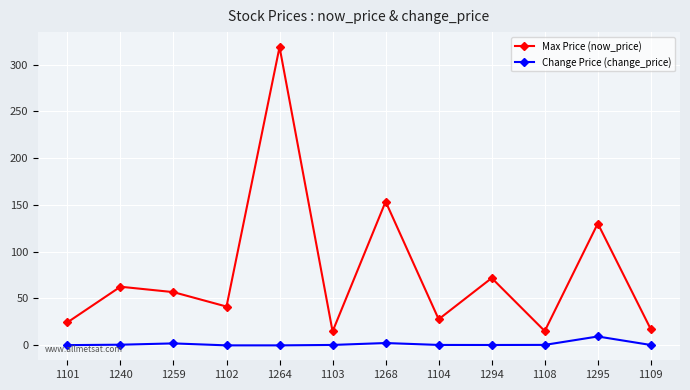

Between 1240 and 1268, which series saw the biggest shift?

Max Price (now_price)